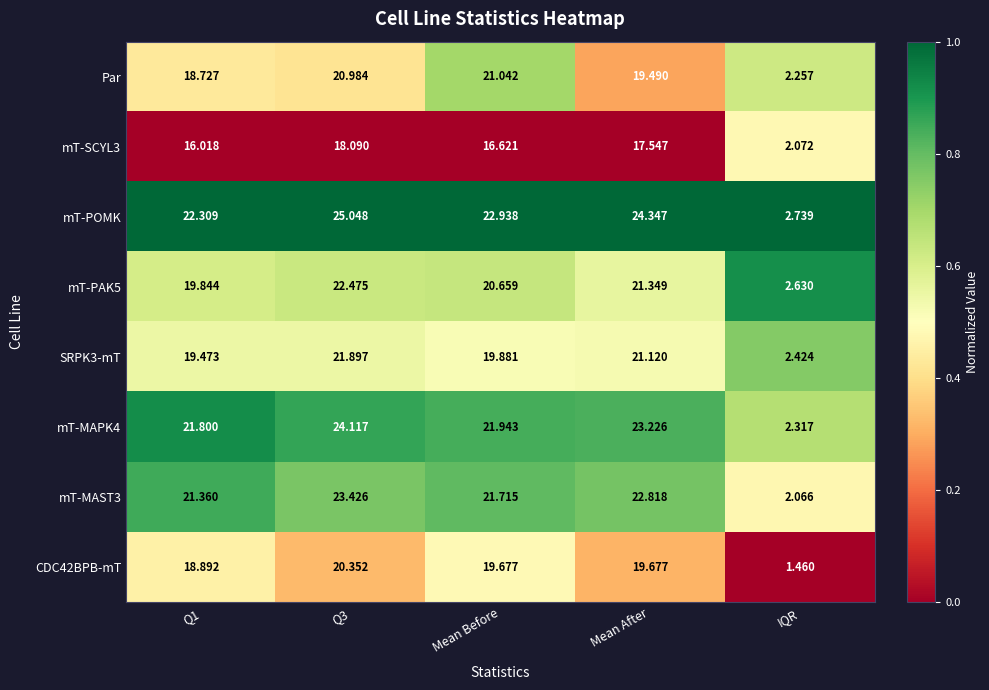

Which series has the widest spread of values?

mT-POMK